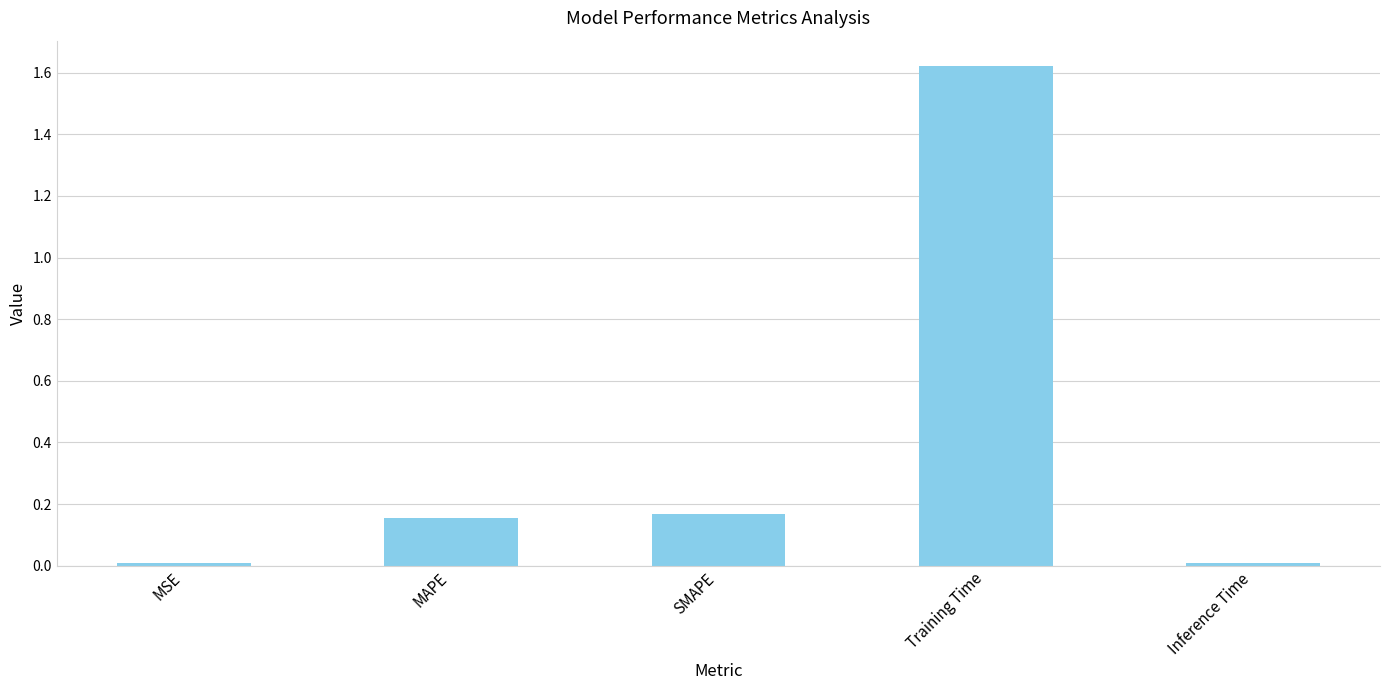

The chart shows a value of 0.8 at Training Time. True or false?

False